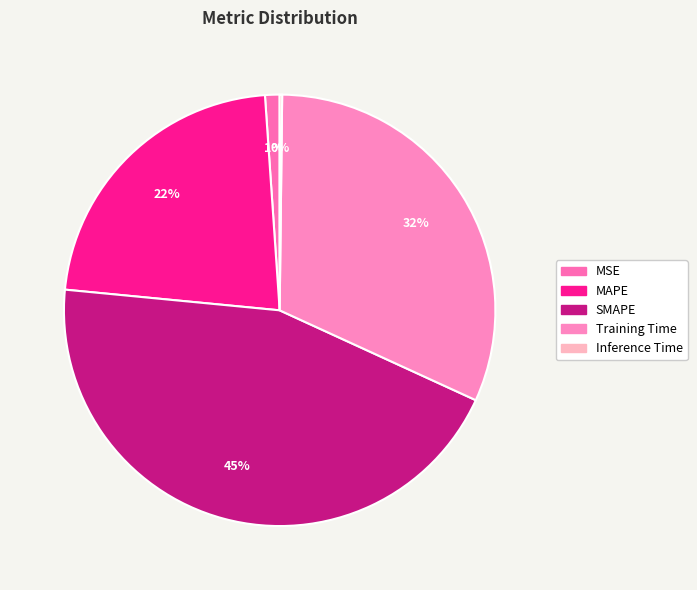

To the nearest percent, what is the combined percentage of MAPE and Inference Time?

23%